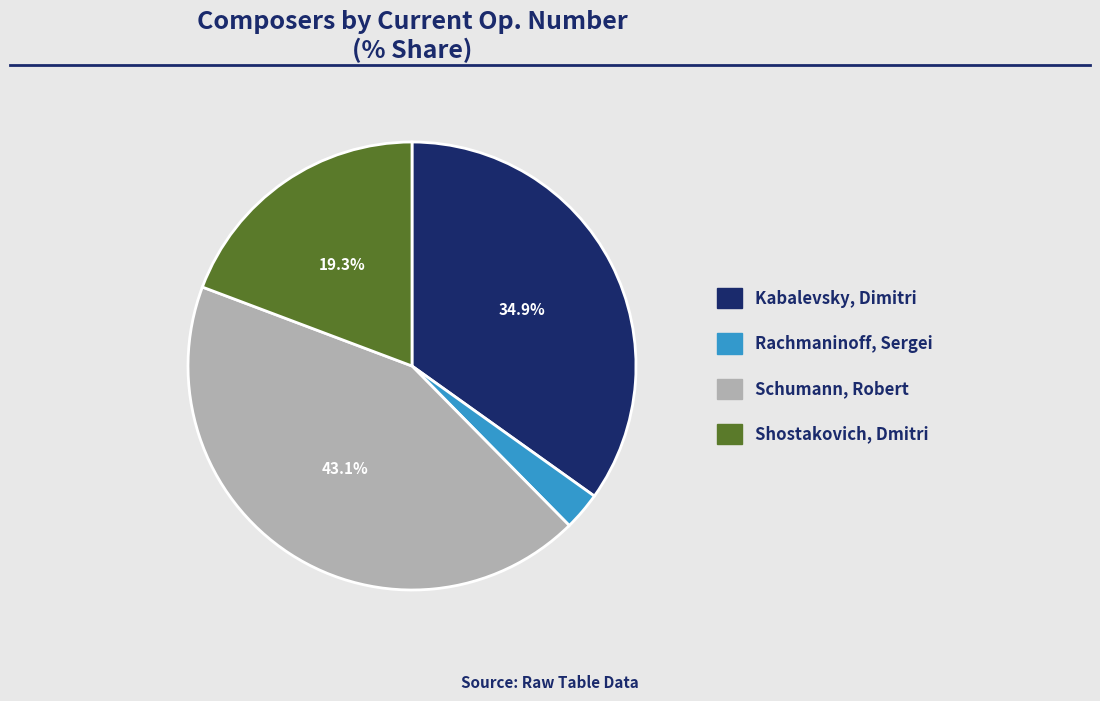

Count the number of slices in the pie.

4